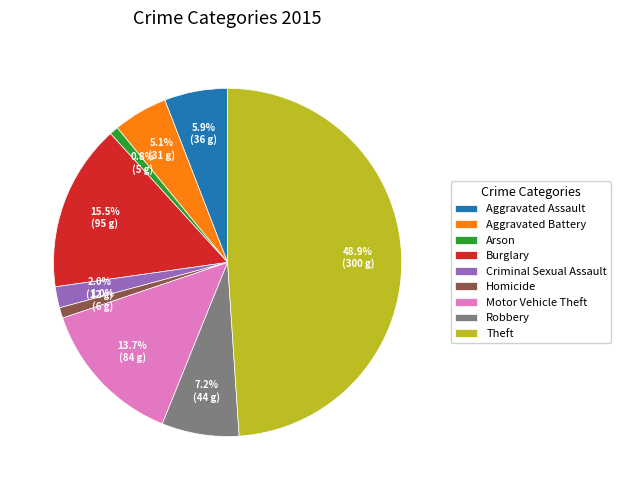

What percentage is the Motor Vehicle Theft slice, to the nearest percent?

14%